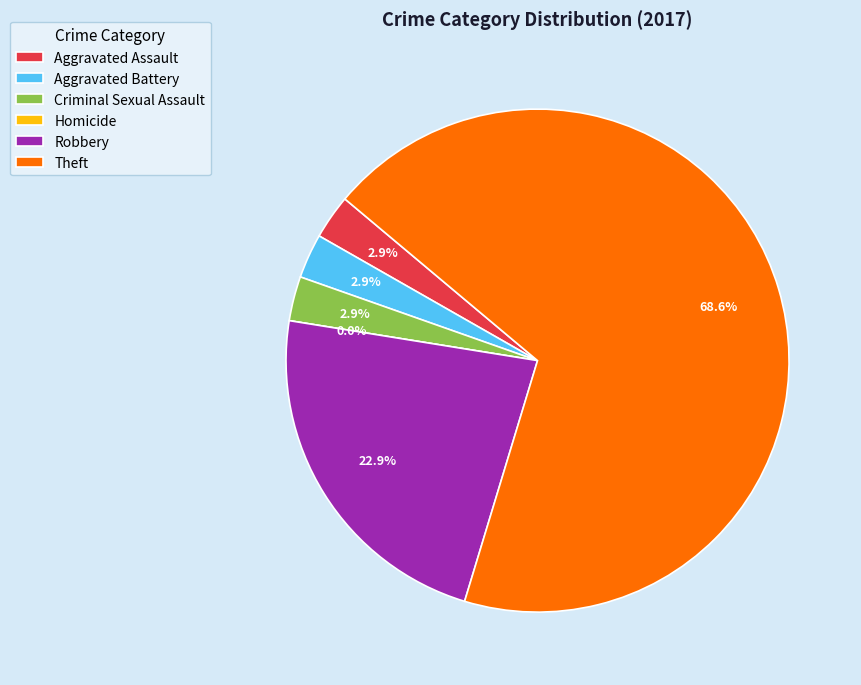

Is it true that Homicide is 0% of the pie?

True